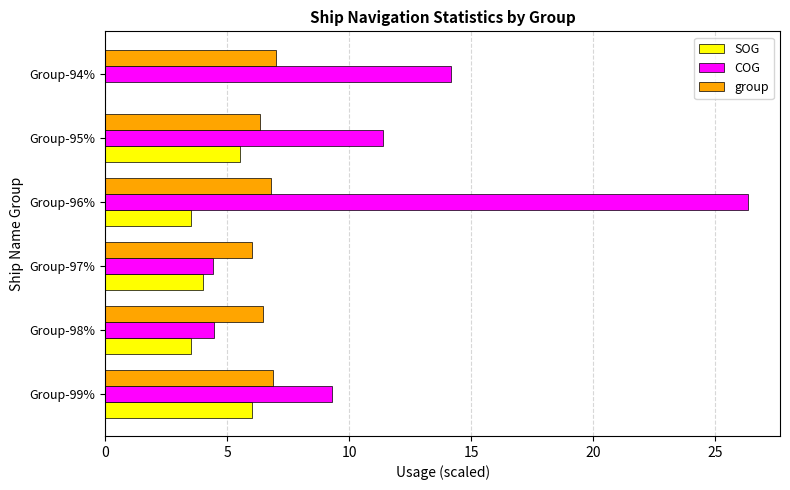

How many data points does each series have?

6